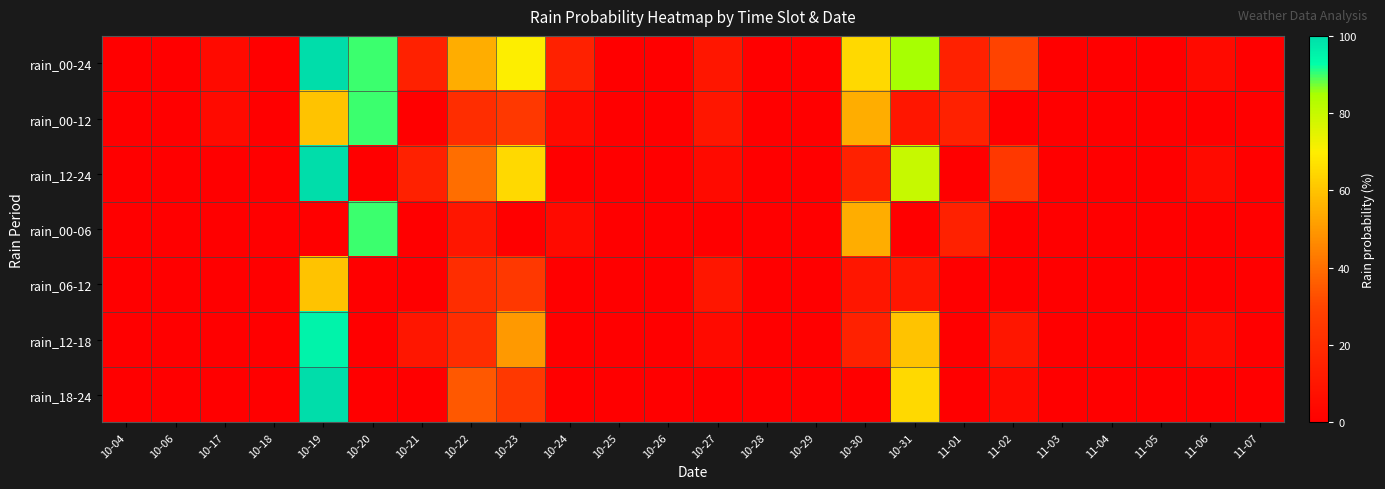

Reading right to left, what are all the values shown in this chart?

rain_00-24: 11-07=0	11-06=5	11-05=0	11-04=0	11-03=0	11-02=30	11-01=15	10-31=85	10-30=65	10-29=0	10-28=0	10-27=10	10-26=0	10-25=0	10-24=15	10-23=70	10-22=55	10-21=15	10-20=90	10-19=100	10-18=0	10-17=5	10-06=0	10-04=0
rain_00-12: 11-07=0	11-06=0	11-05=0	11-04=0	11-03=0	11-02=0	11-01=15	10-31=10	10-30=55	10-29=0	10-28=0	10-27=10	10-26=0	10-25=0	10-24=5	10-23=25	10-22=20	10-21=0	10-20=90	10-19=60	10-18=0	10-17=5	10-06=0	10-04=0
rain_12-24: 11-07=0	11-06=5	11-05=0	11-04=0	11-03=0	11-02=25	11-01=0	10-31=80	10-30=15	10-29=0	10-28=0	10-27=5	10-26=0	10-25=0	10-24=0	10-23=65	10-22=40	10-21=15	10-20=0	10-19=100	10-18=0	10-17=0	10-06=0	10-04=0
rain_00-06: 11-07=0	11-06=0	11-05=0	11-04=0	11-03=0	11-02=0	11-01=15	10-31=0	10-30=55	10-29=0	10-28=0	10-27=0	10-26=0	10-25=0	10-24=5	10-23=0	10-22=10	10-21=0	10-20=90	10-19=0	10-18=0	10-17=0	10-06=0	10-04=0
rain_06-12: 11-07=0	11-06=0	11-05=0	11-04=0	11-03=0	11-02=0	11-01=0	10-31=10	10-30=10	10-29=0	10-28=0	10-27=10	10-26=0	10-25=0	10-24=0	10-23=25	10-22=20	10-21=0	10-20=0	10-19=60	10-18=0	10-17=0	10-06=0	10-04=0
rain_12-18: 11-07=0	11-06=5	11-05=0	11-04=0	11-03=0	11-02=10	11-01=0	10-31=60	10-30=15	10-29=0	10-28=0	10-27=5	10-26=0	10-25=0	10-24=0	10-23=50	10-22=20	10-21=10	10-20=0	10-19=95	10-18=0	10-17=0	10-06=0	10-04=0
rain_18-24: 11-07=0	11-06=0	11-05=0	11-04=0	11-03=0	11-02=5	11-01=0	10-31=65	10-30=0	10-29=0	10-28=0	10-27=0	10-26=0	10-25=0	10-24=0	10-23=25	10-22=35	10-21=0	10-20=0	10-19=100	10-18=0	10-17=0	10-06=0	10-04=0